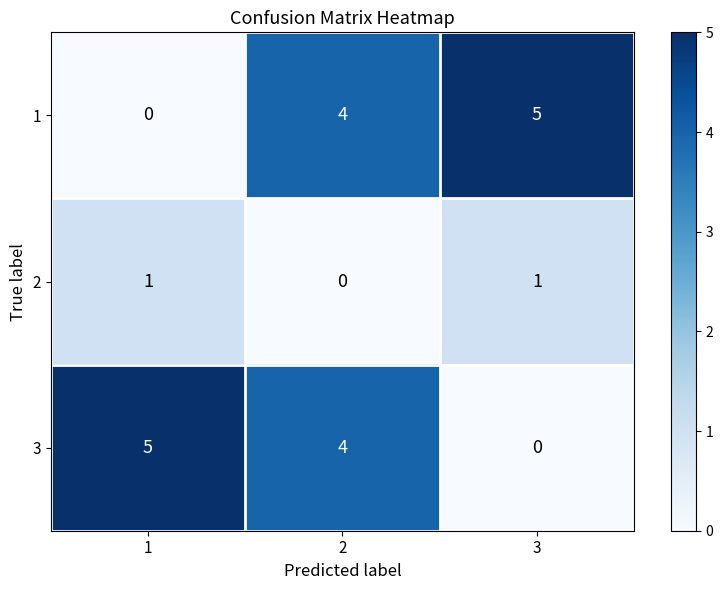

Count the 2 values in the range 0 to 1.

3